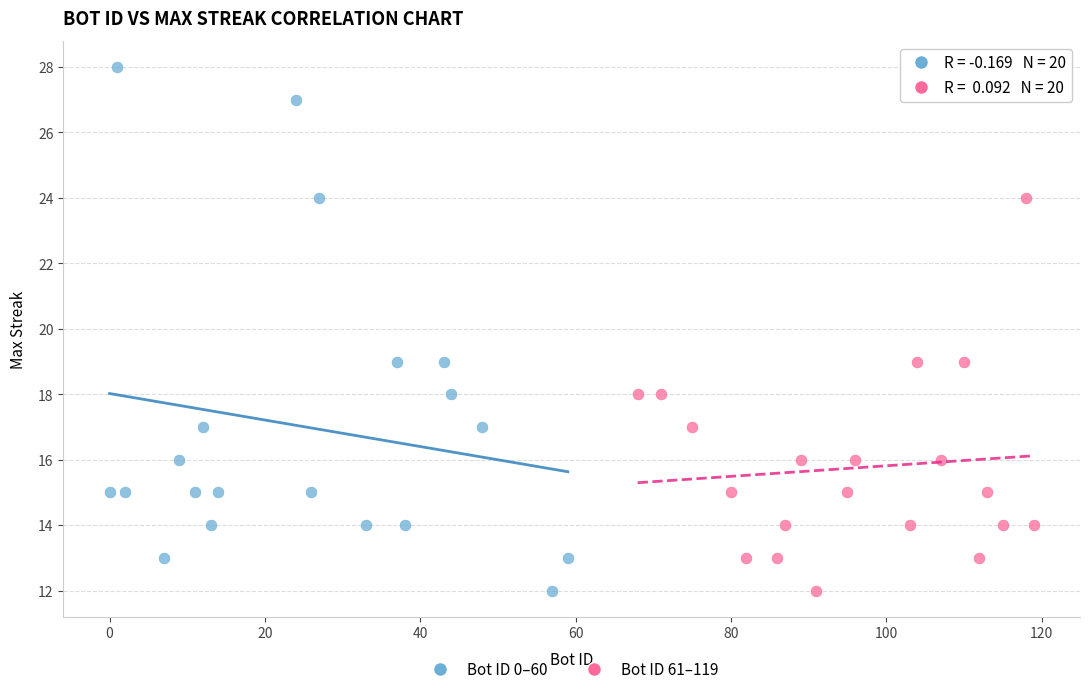

Which series contains the highest Y value?

Bot ID 0–60